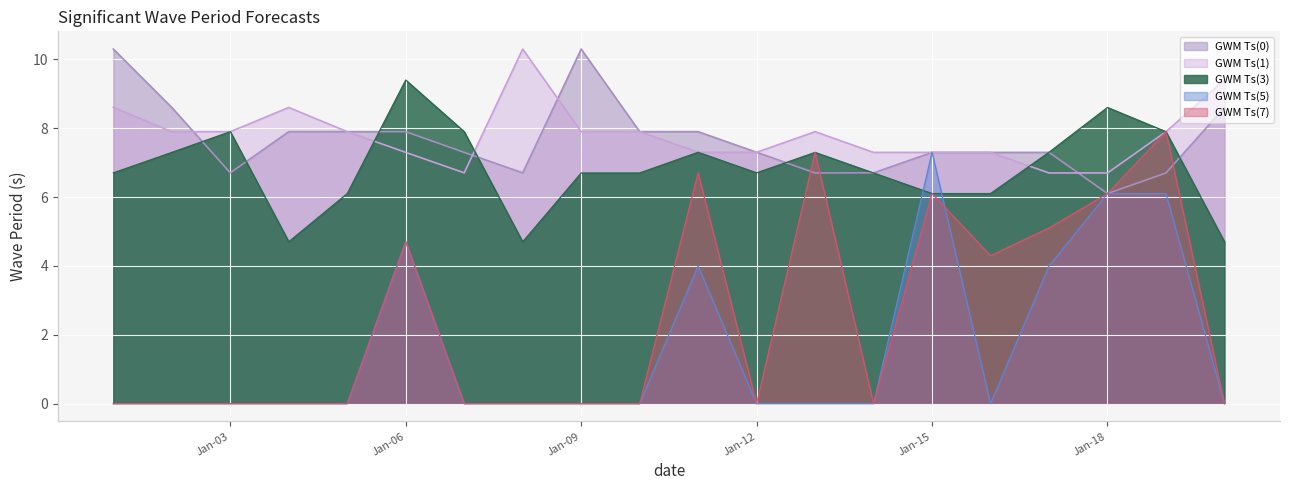

Reading left to right, list all the values displayed in this chart.

GWM Ts(0): 10.3	8.6	6.7	7.9	7.9	7.9	7.3	6.7	10.3	7.9	7.9	7.3	6.7	6.7	7.3	7.3	7.3	6.1	6.7	8.6
GWM Ts(1): 8.6	7.9	7.9	8.6	7.9	7.3	6.7	10.3	7.9	7.9	7.3	7.3	7.9	7.3	7.3	7.3	6.7	6.7	7.9	9.4
GWM Ts(3): 6.7	7.3	7.9	4.7	6.1	9.4	7.9	4.7	6.7	6.7	7.3	6.7	7.3	6.7	6.1	6.1	7.3	8.6	7.9	4.7
GWM Ts(5): 0.0	0.0	0.0	0.0	0.0	4.7	0.0	0.0	0.0	0.0	4.0	0.0	0.0	0.0	7.3	0.0	4.0	6.1	6.1	0.0
GWM Ts(7): 0.0	0.0	0.0	0.0	0.0	4.7	0.0	0.0	0.0	0.0	6.7	0.0	7.3	0.0	6.1	4.3	5.1	6.1	7.9	0.0